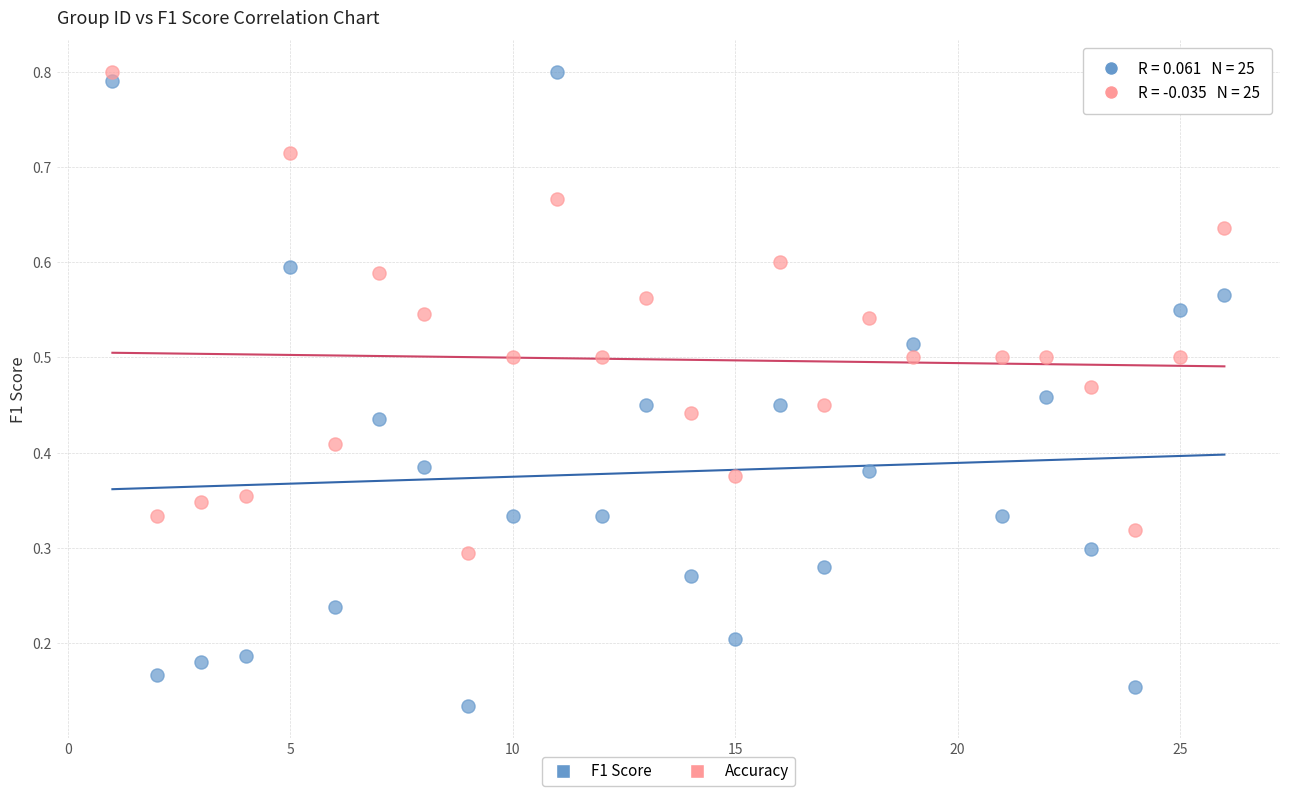

Which series has the widest spread of Y values?

F1 Score